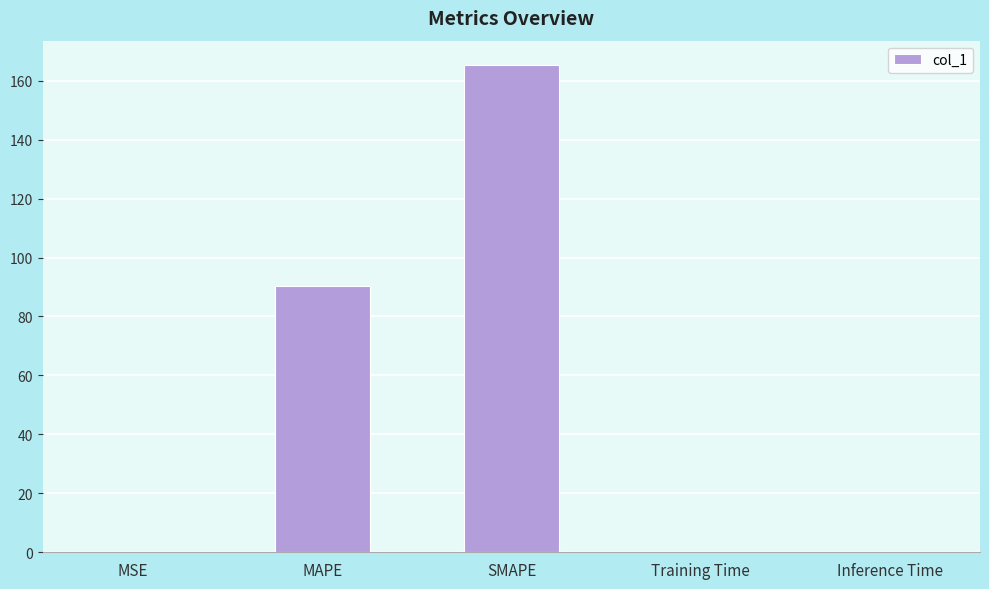

What value does the data have at Inference Time?

0.1